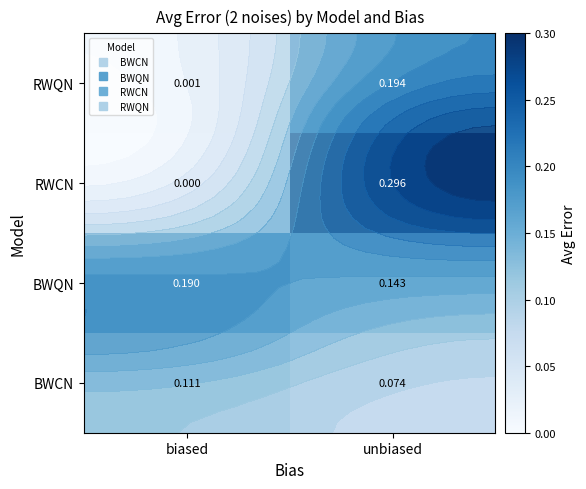

Rank the series by their maximum value, from lowest to highest.

BWCN, BWQN, RWQN, RWCN